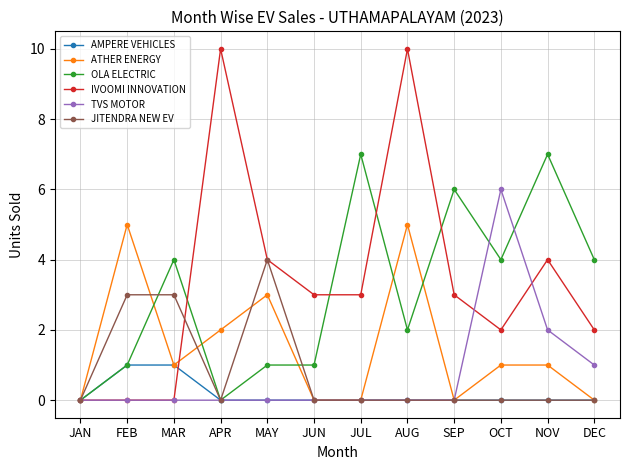

What is the difference between the highest and lowest values at MAY?

4